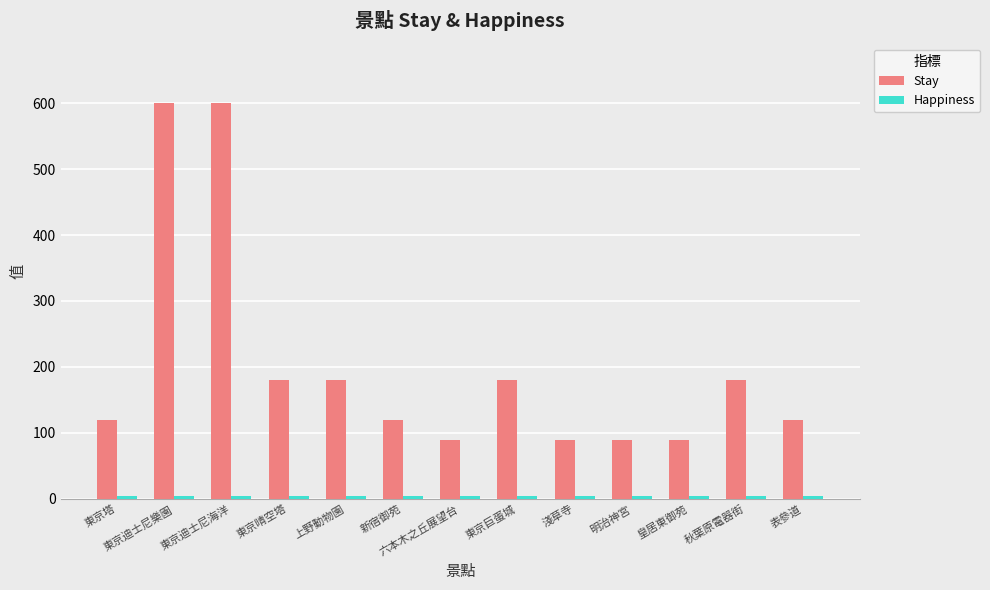

What is the maximum value shown in the chart?

600.0